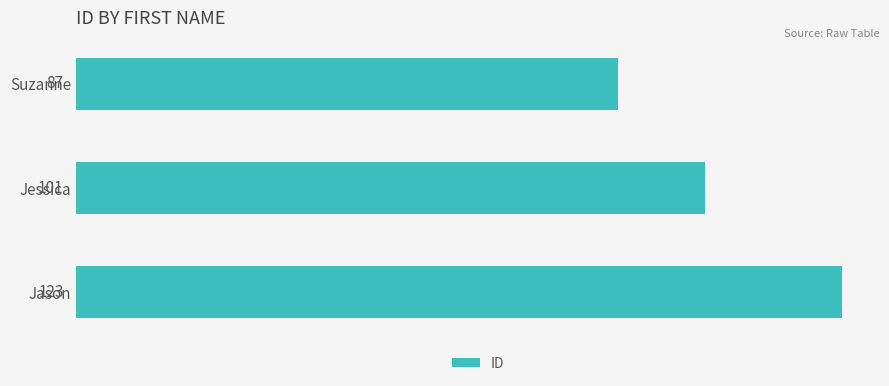

Which label corresponds to the smallest value in the chart?

Suzanne